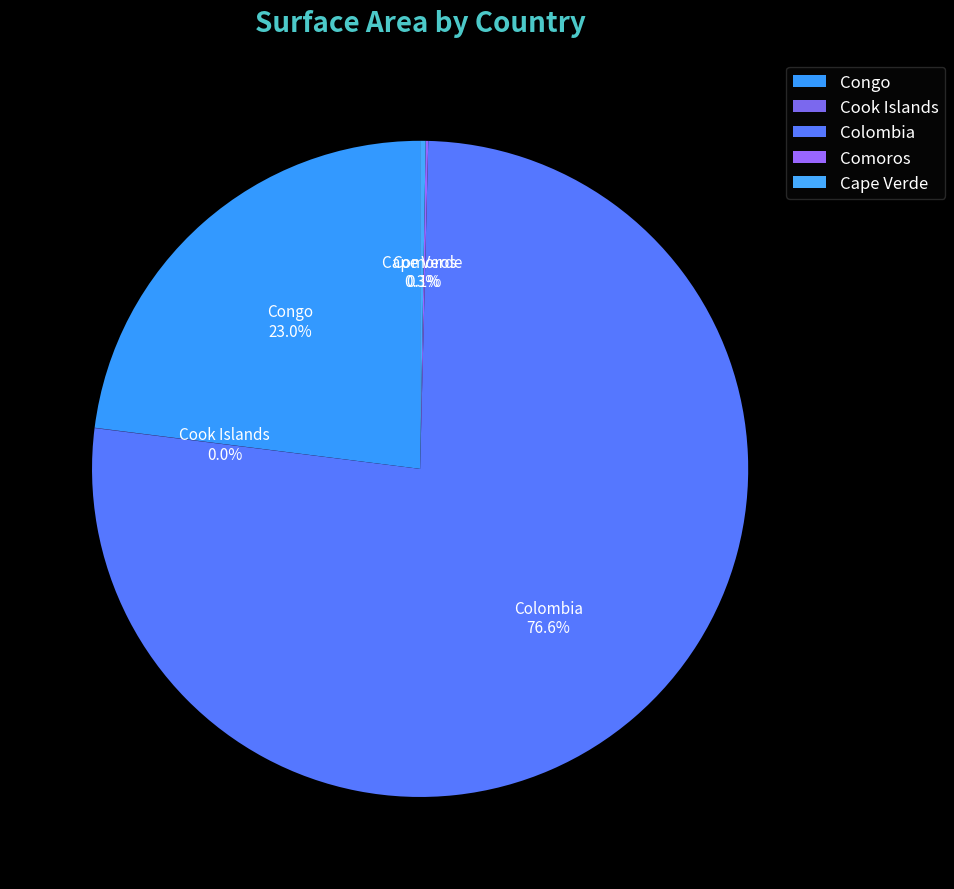

What percentage is NOT represented by Congo?

77.0%